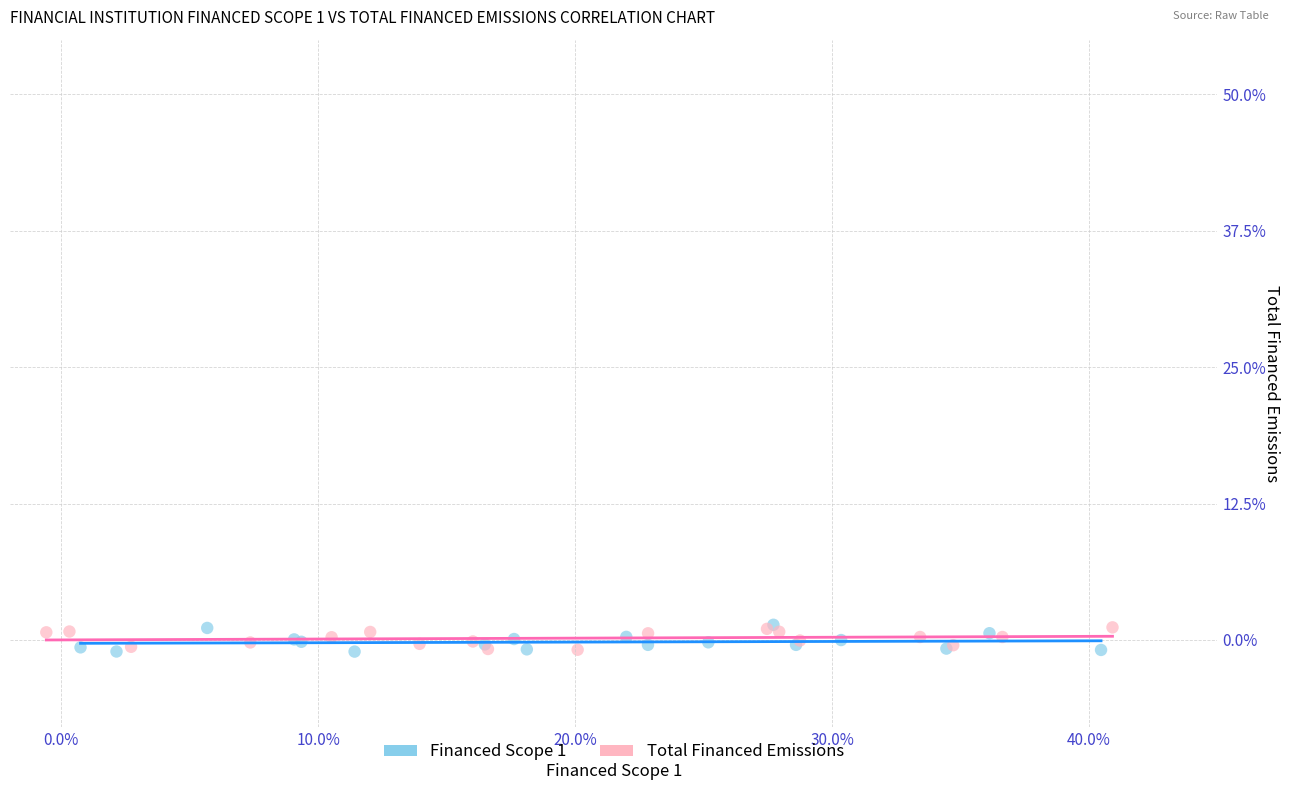

What are all the series names shown in the legend?

Financed Scope 1, Total Financed Emissions